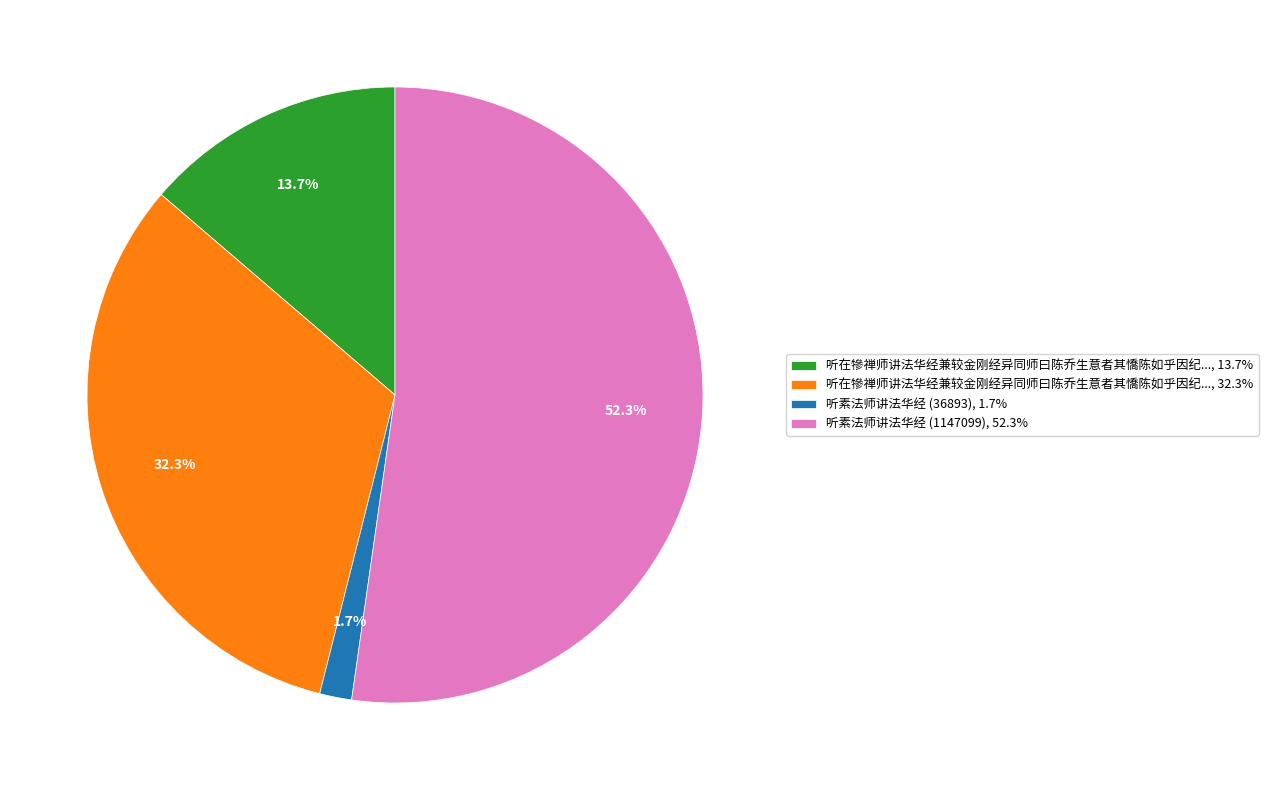

Is the sum of 听素法师讲法华经 (36893), 1.7% and 听素法师讲法华经 (1147099), 52.3% greater than half?

Yes